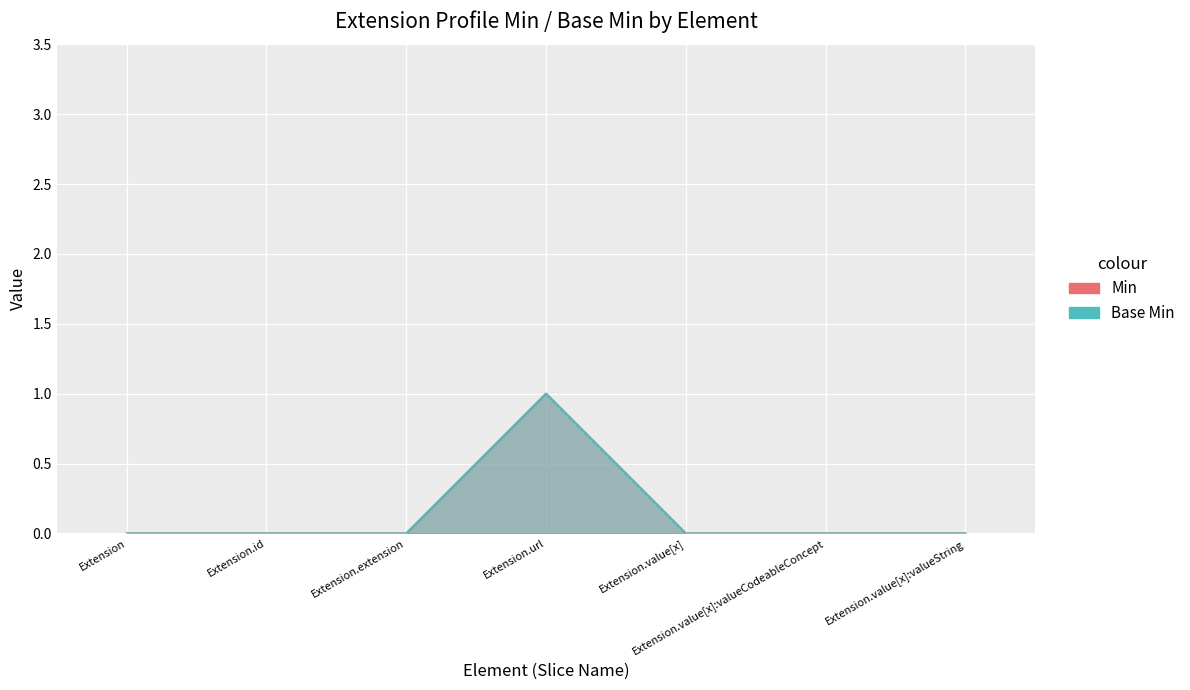

Reading right to left, list all the values displayed in this chart.

Min: Extension.value[x]:valueString=0	Extension.value[x]:valueCodeableConcept=0	Extension.value[x]=0	Extension.url=1	Extension.extension=0	Extension.id=0	Extension=0
Base Min: Extension.value[x]:valueString=0	Extension.value[x]:valueCodeableConcept=0	Extension.value[x]=0	Extension.url=1	Extension.extension=0	Extension.id=0	Extension=0